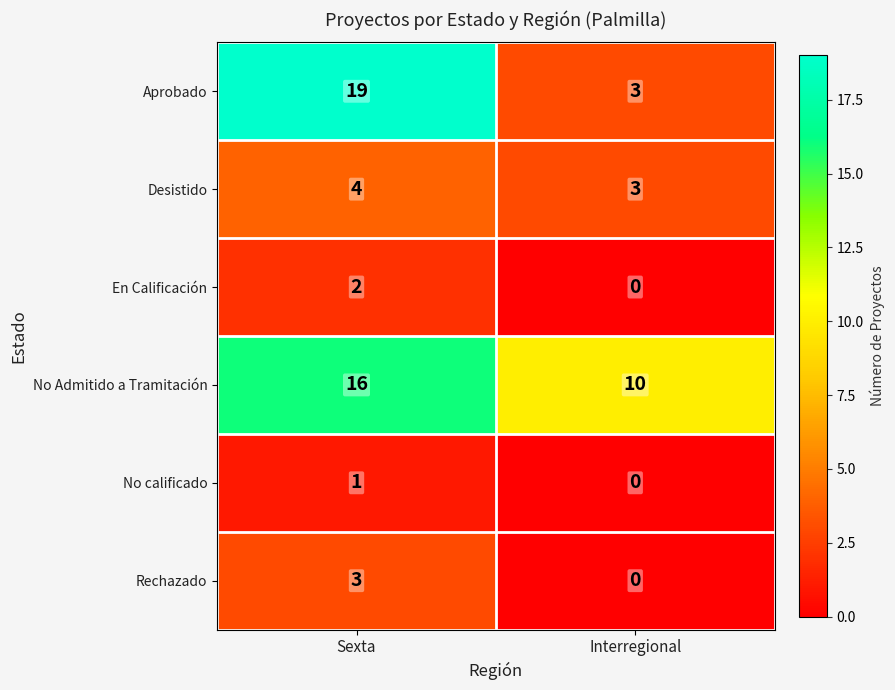

Reading left to right, what are all the values shown in this chart?

Aprobado: Sexta=19	Interregional=3
Desistido: Sexta=4	Interregional=3
En Calificación: Sexta=2	Interregional=0
No Admitido a Tramitación: Sexta=16	Interregional=10
No calificado: Sexta=1	Interregional=0
Rechazado: Sexta=3	Interregional=0